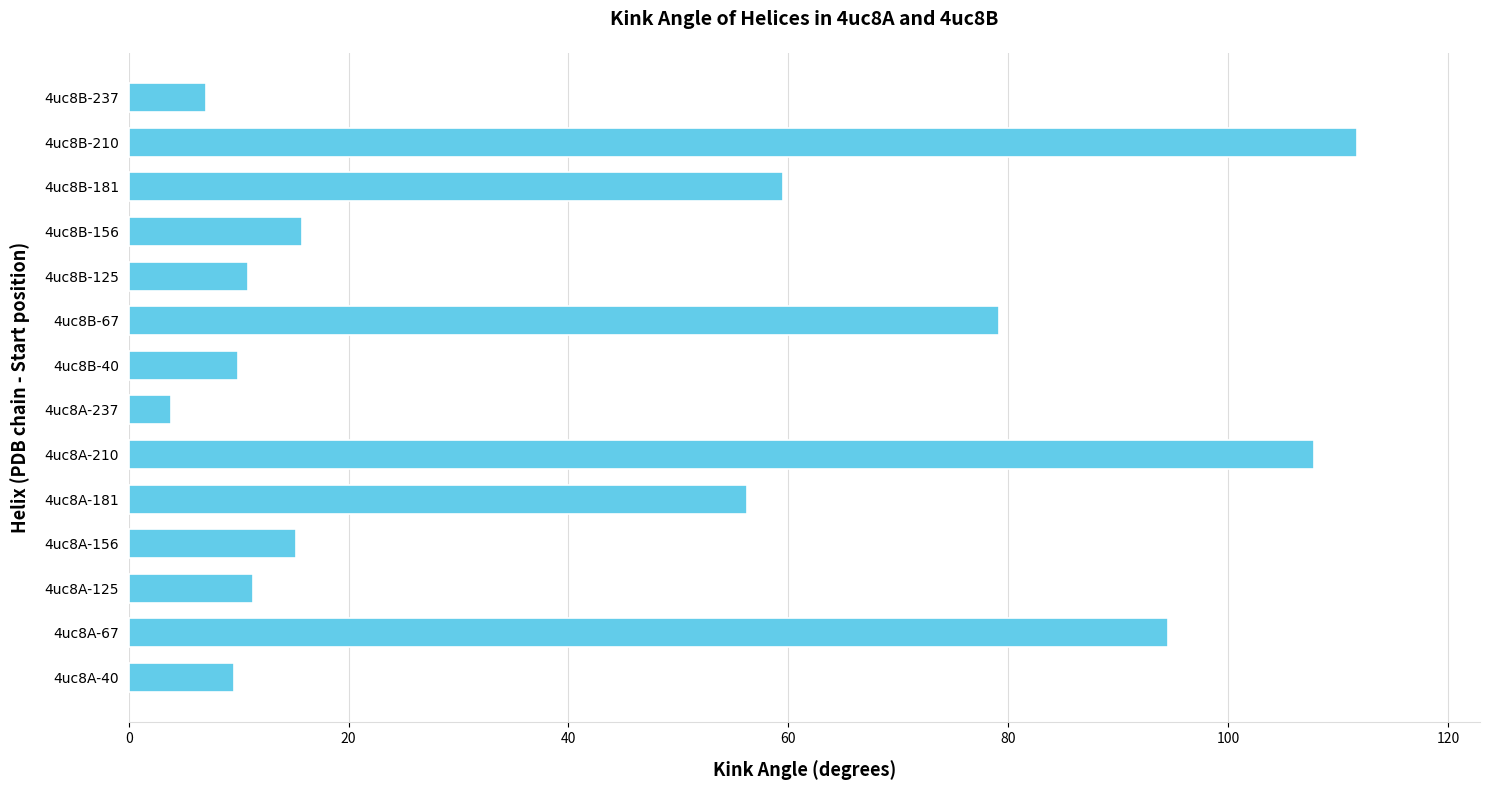

Which label corresponds to the largest value in the chart?

4uc8B-210